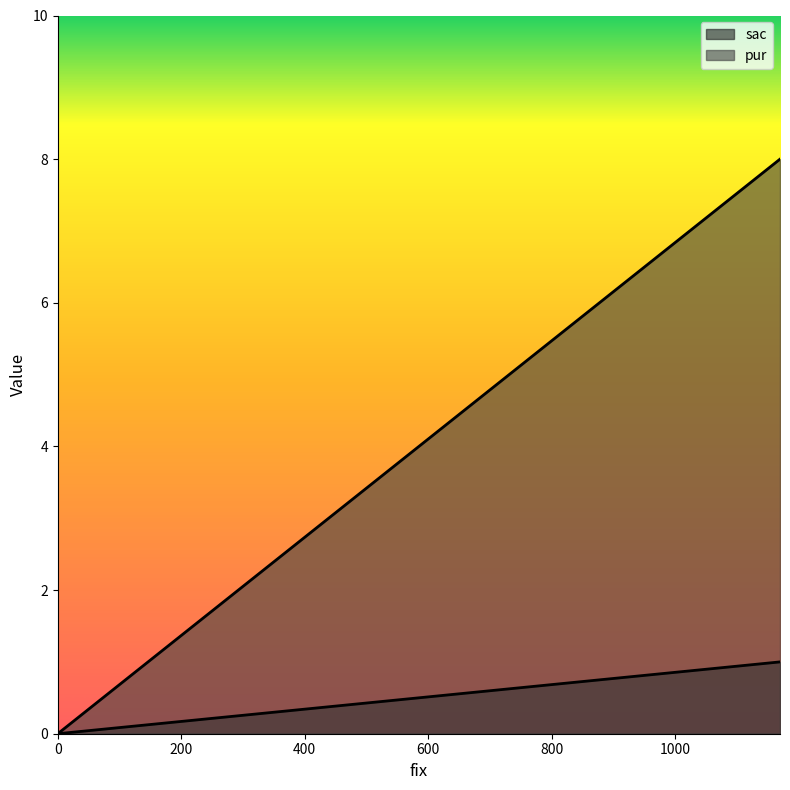

Is it true that sac equals 0 at 0?

False